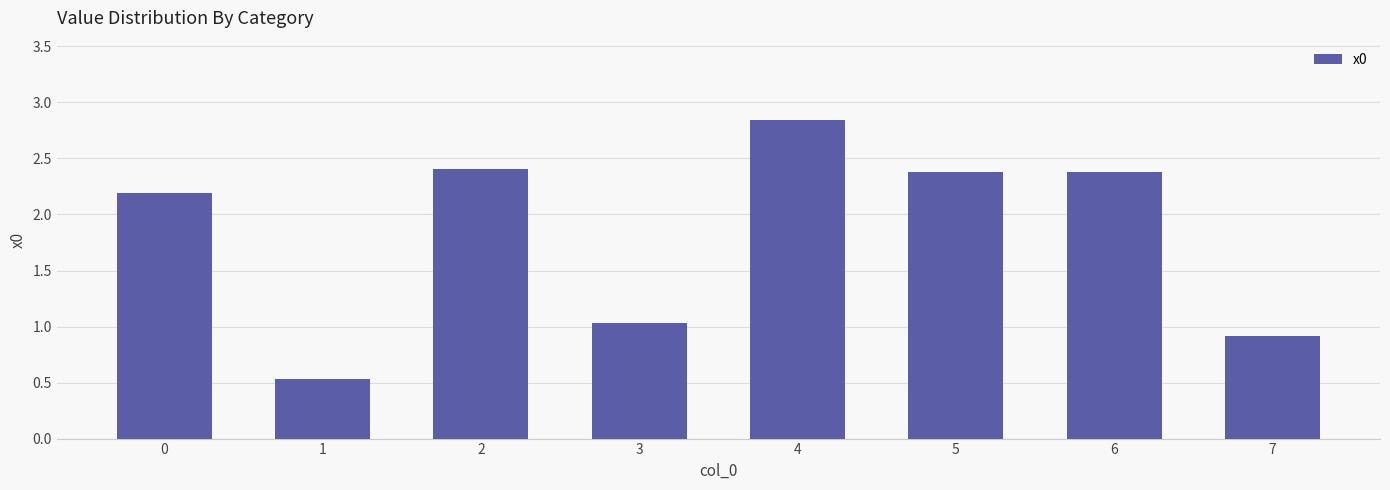

What is the value of the 6th bar from the left?

2.4